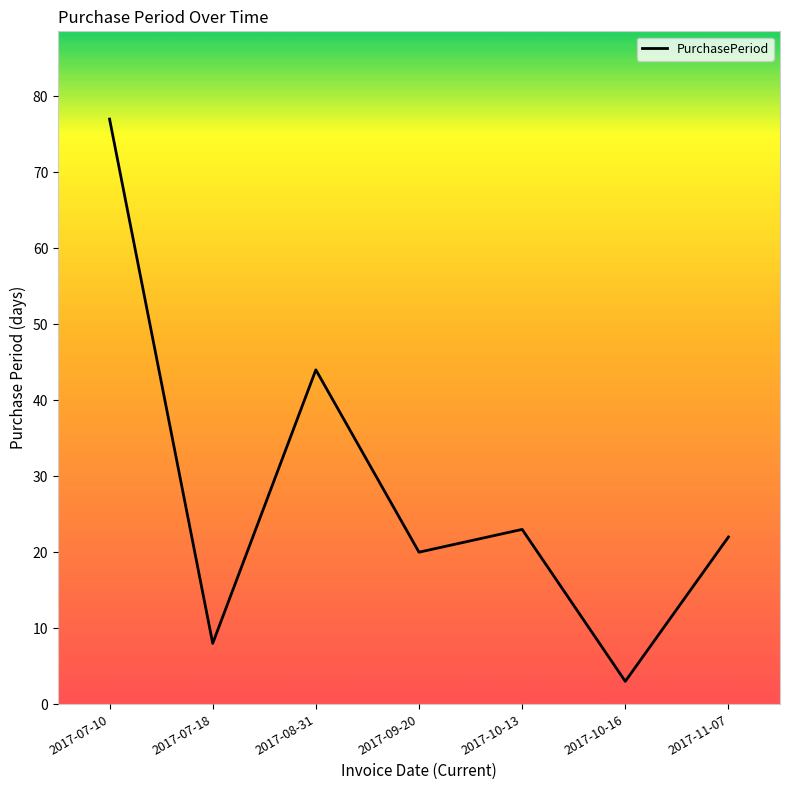

At which category does the data reach its first local valley?

2017-07-18